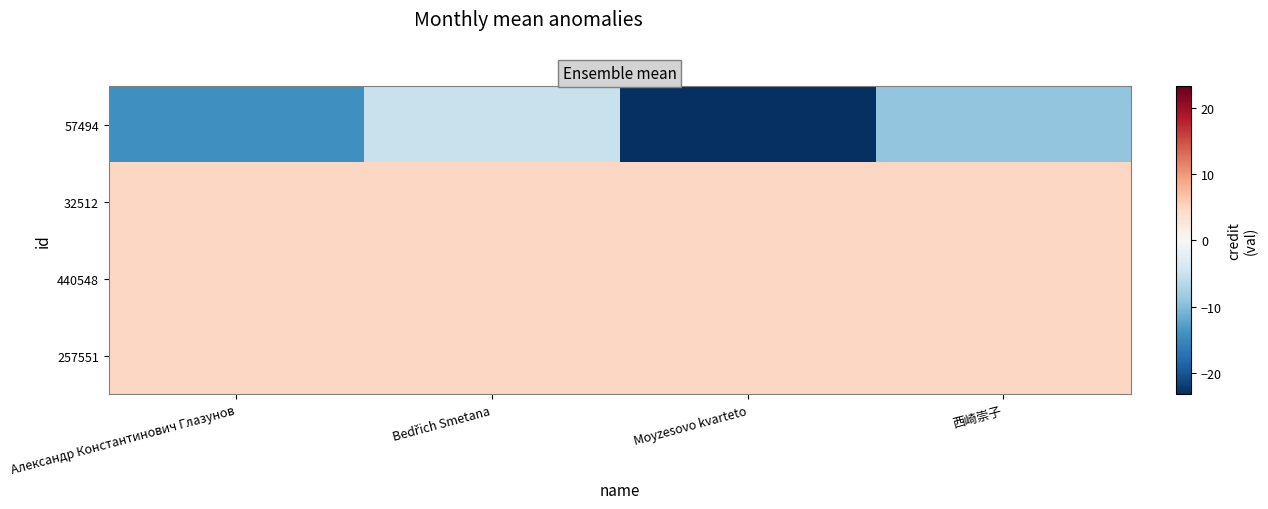

Reading left to right, list all the values displayed in this chart.

57494: Александр Константинович Глазунов=-14.2	Bedřich Smetana=-5.2	Moyzesovo kvarteto=-23.2	西崎崇子=-9.2
32512: Александр Константинович Глазунов=4.8	Bedřich Smetana=4.8	Moyzesovo kvarteto=4.8	西崎崇子=4.8
440548: Александр Константинович Глазунов=4.8	Bedřich Smetana=4.8	Moyzesovo kvarteto=4.8	西崎崇子=4.8
257551: Александр Константинович Глазунов=4.8	Bedřich Smetana=4.8	Moyzesovo kvarteto=4.8	西崎崇子=4.8